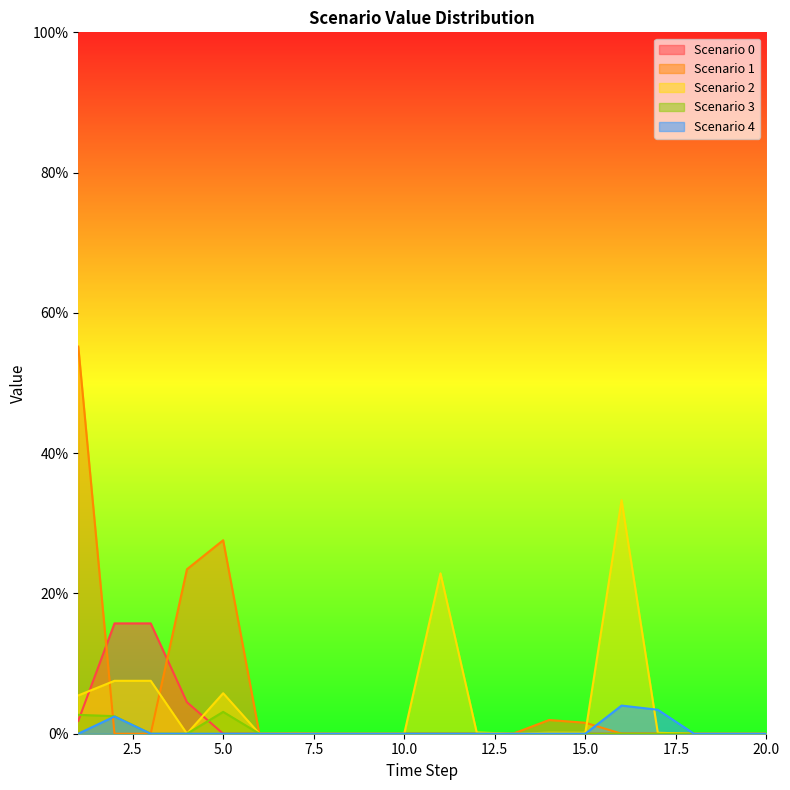

Which series ends up on top after the final intersection of Scenario 0 and Scenario 3?

Scenario 3